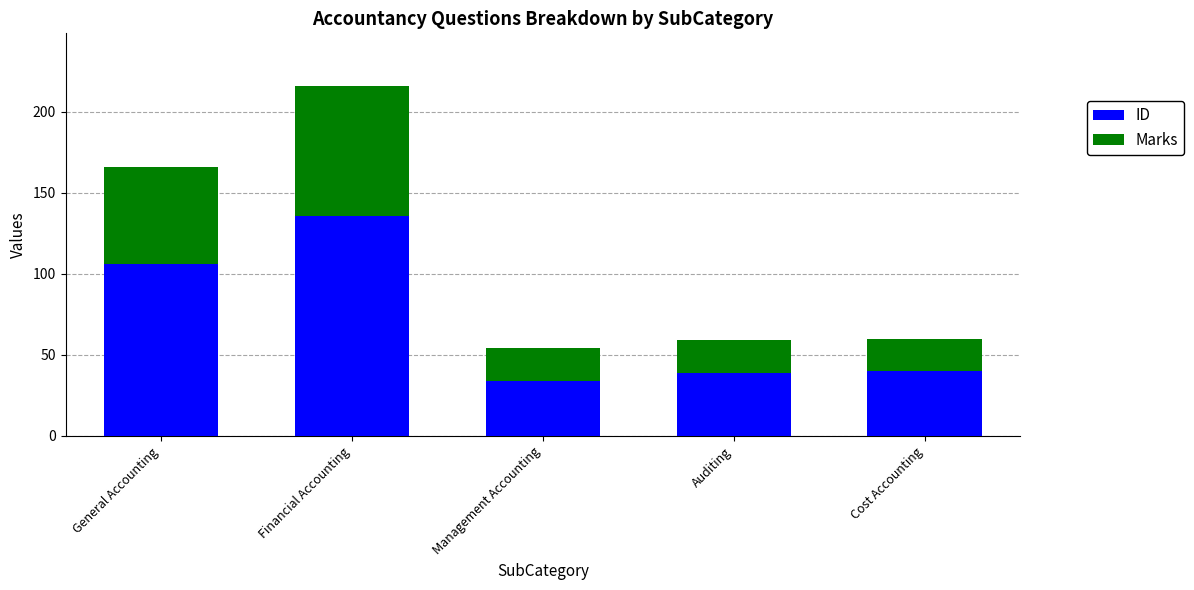

Which category has the highest value in the ID series?

Financial Accounting